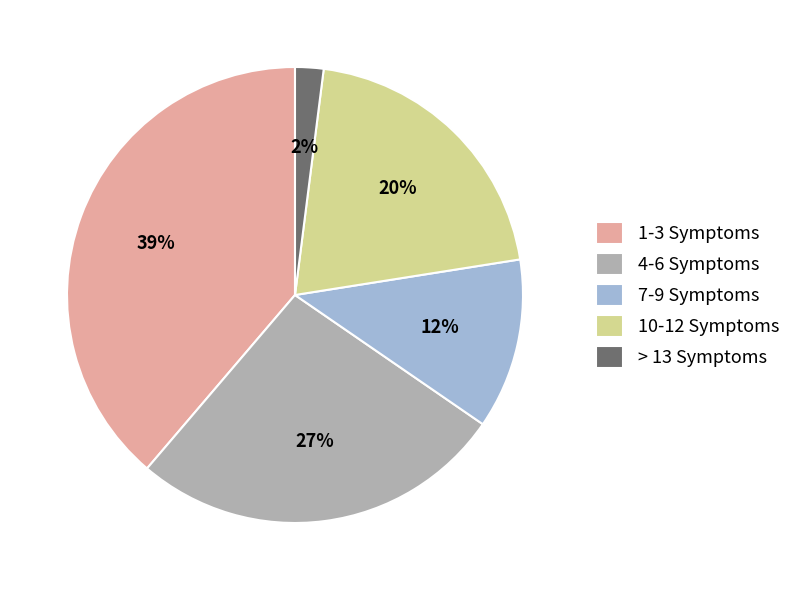

Count the number of slices in the pie.

5